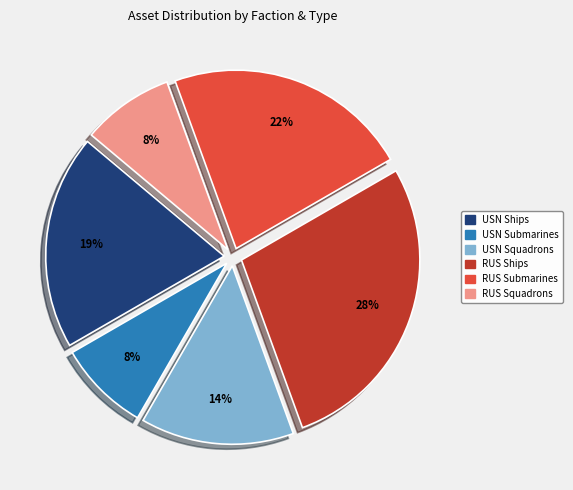

To the nearest percent, what is the average slice percentage?

17%